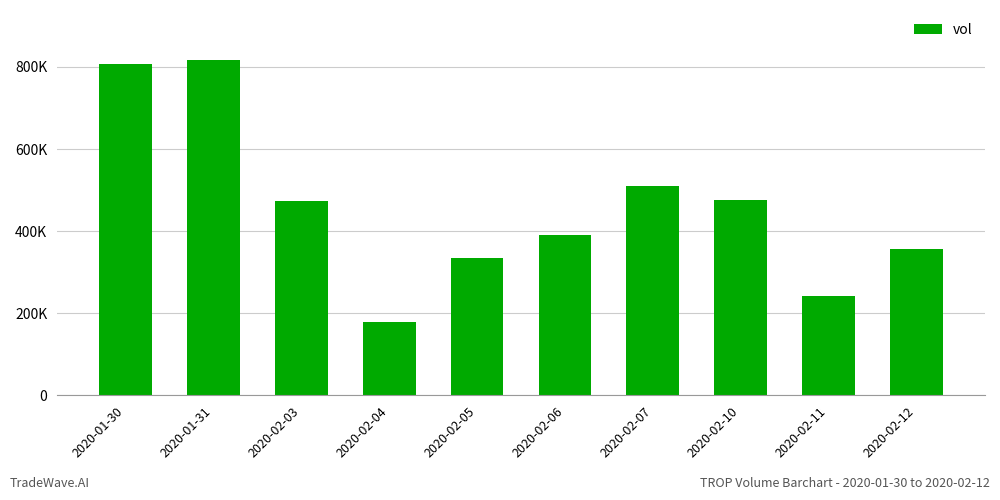

At which label does the data first exceed 474000?

2020-01-30